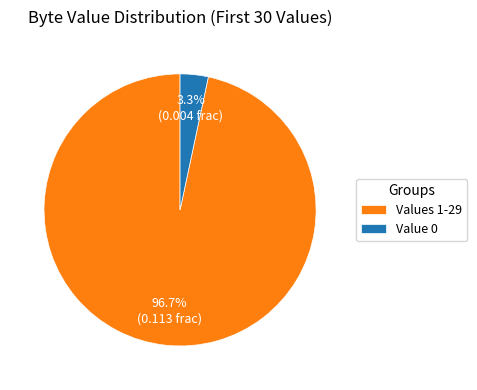

Rank the categories by value from lowest to highest.

Value 0, Values 1-29